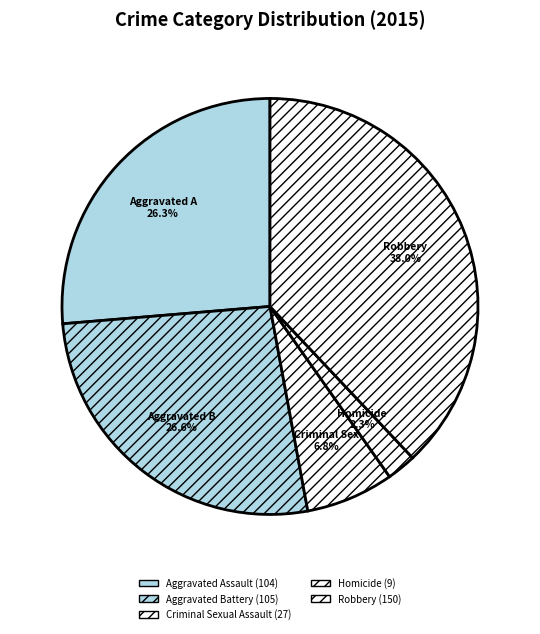

Is there any slice that represents more than half of the pie?

No